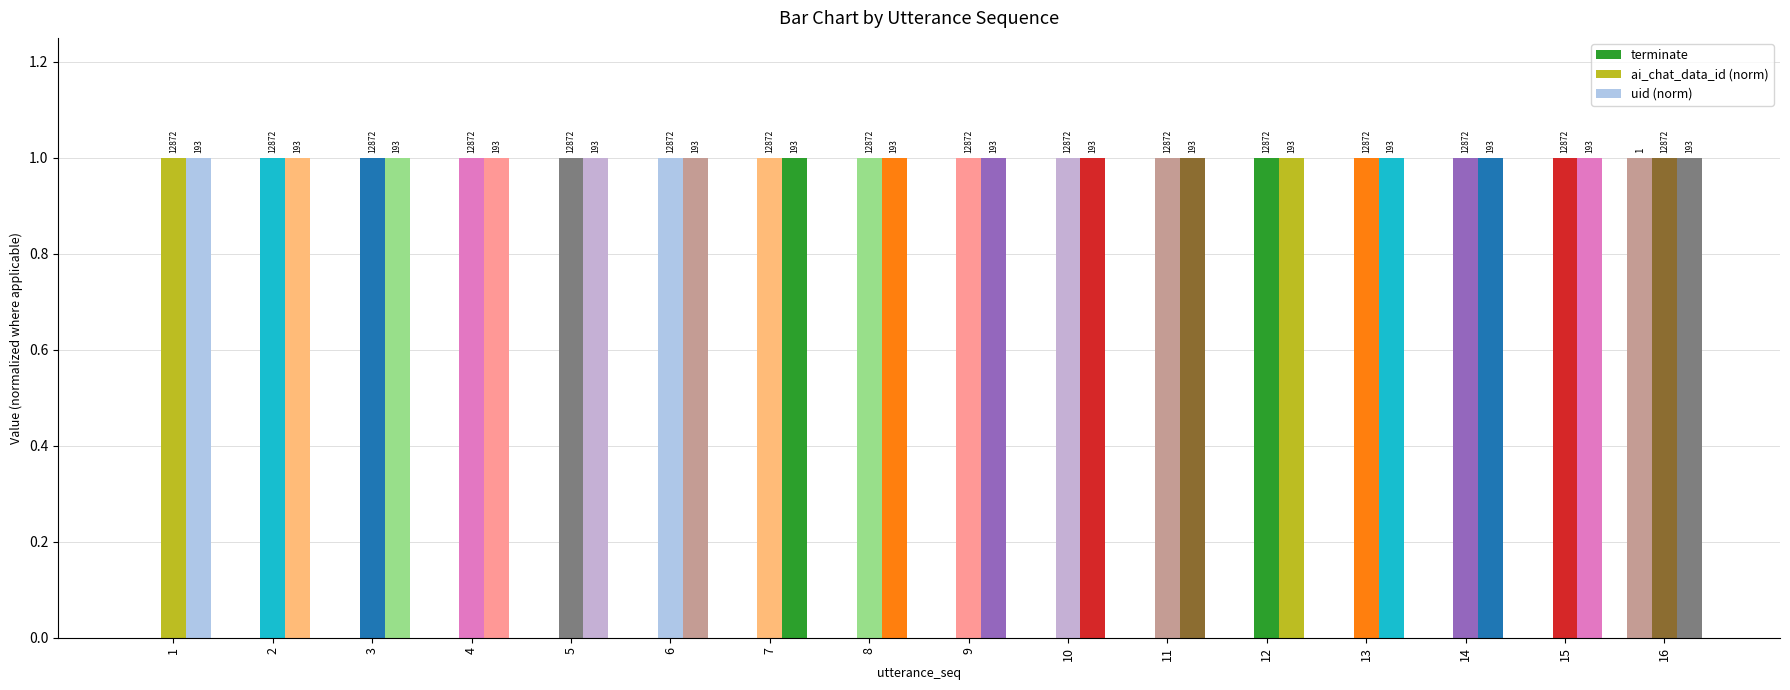

Are the bars grouped side by side (vs. stacked)?

Yes